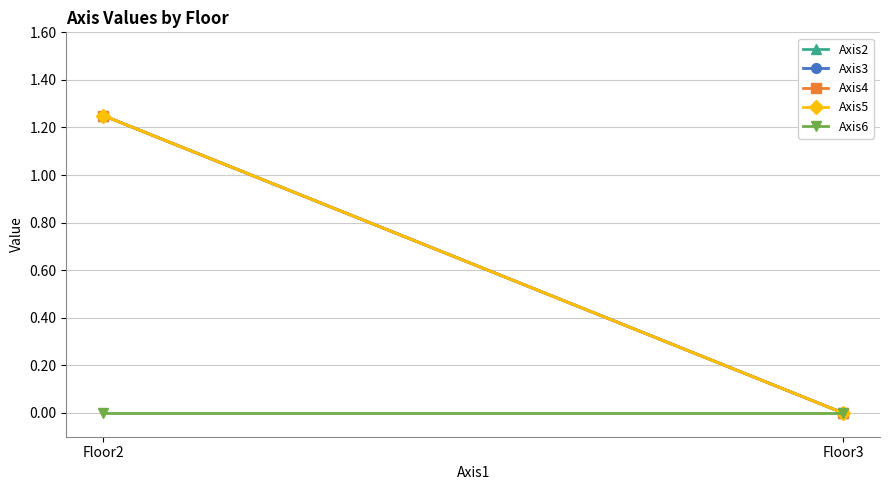

Rank the series at Floor3 from highest to lowest value.

Axis2, Axis3, Axis4, Axis5, Axis6